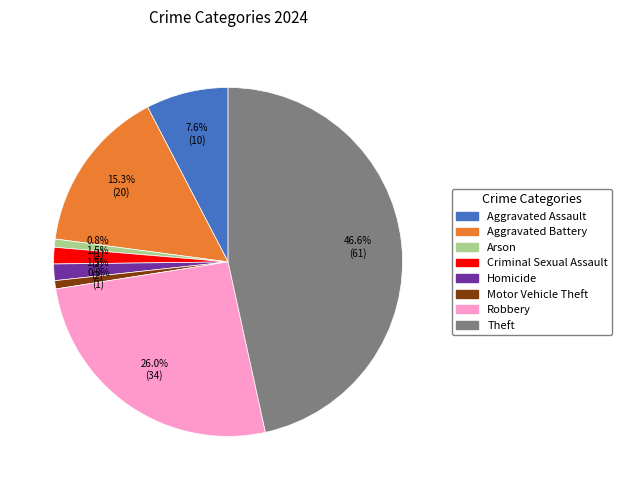

Does Theft represent more than half of the total?

No